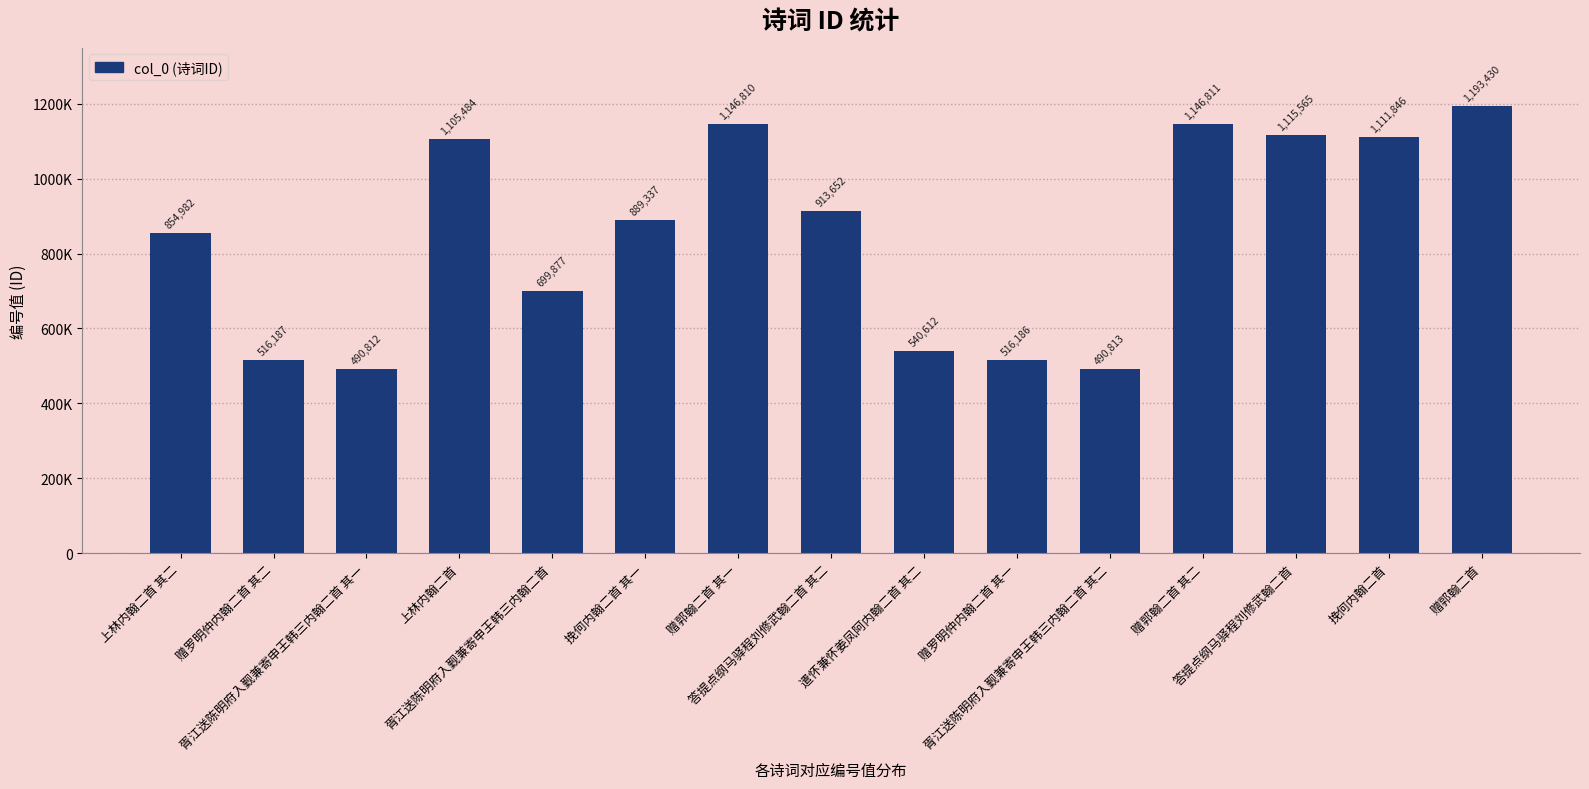

True or false: the data shows 1800881 at 赠郭翰二首 其一.

False